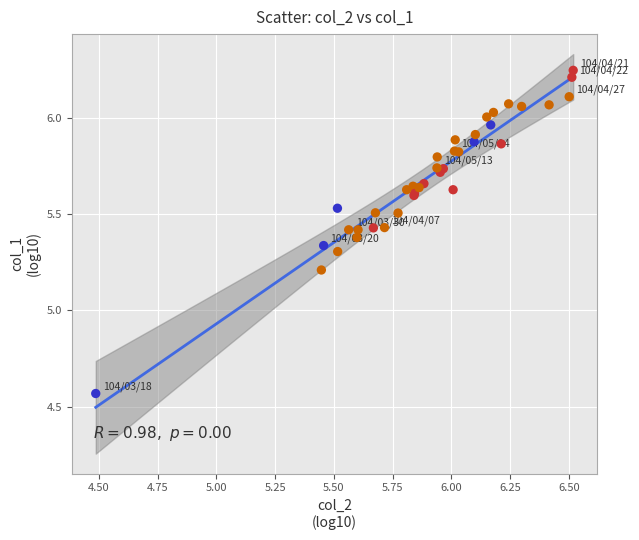

What Y value in the scatter plot is closest to 5?

5.2